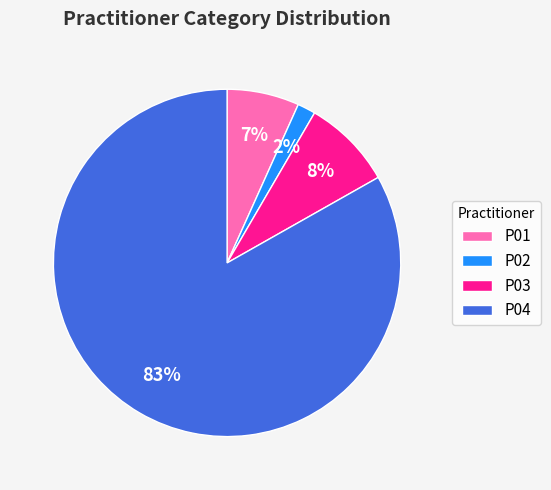

Is it true that P02 is 2% of the pie?

True